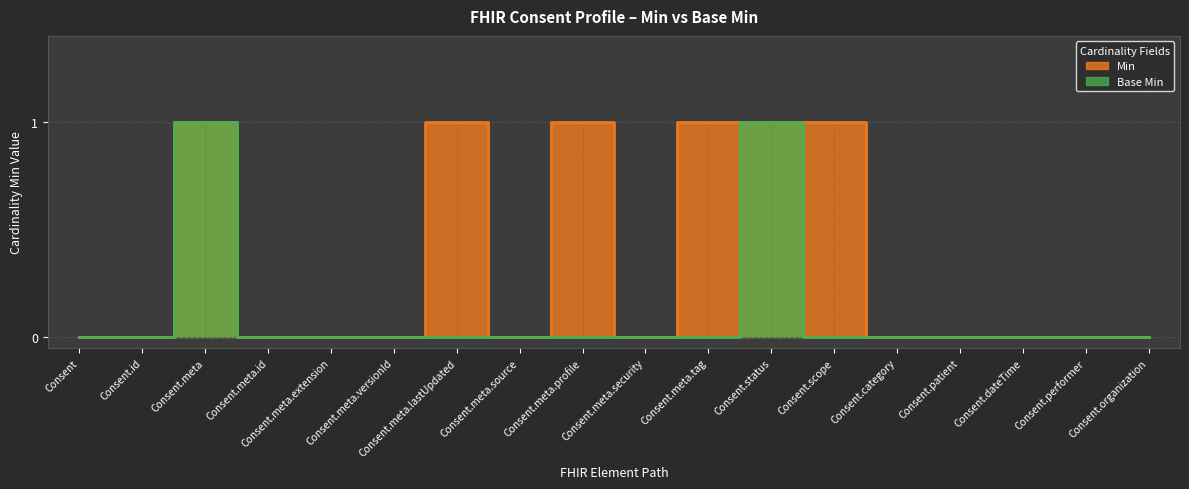

True or false: Min and Base Min cross at least once.

False